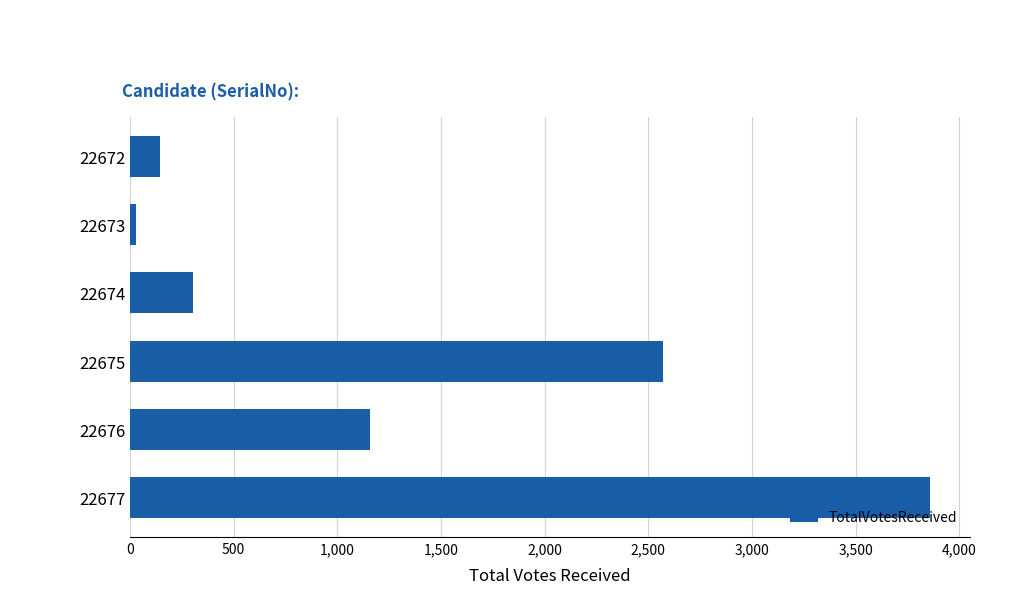

What is the sum of all values?

8066